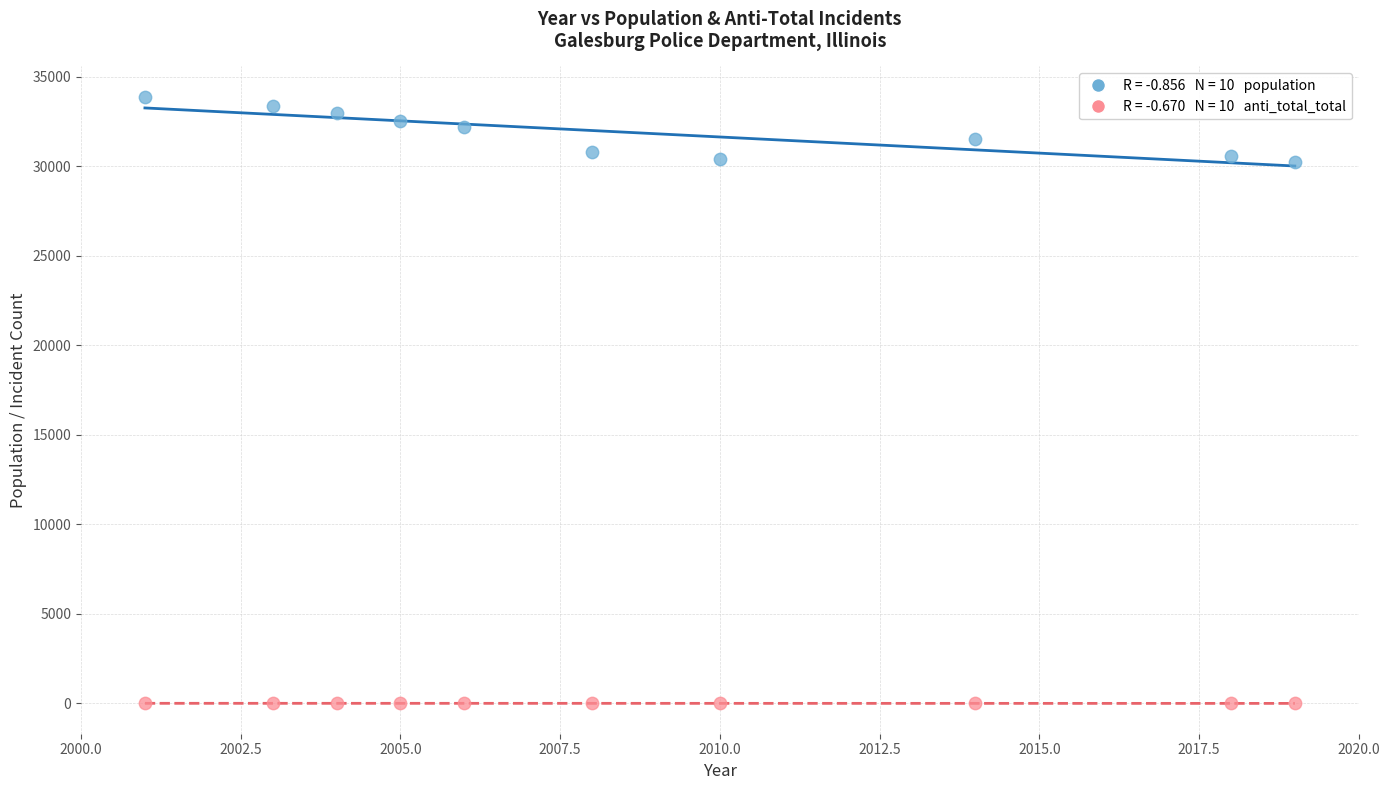

Across all data points, what is the range of X values (max minus min)?

18